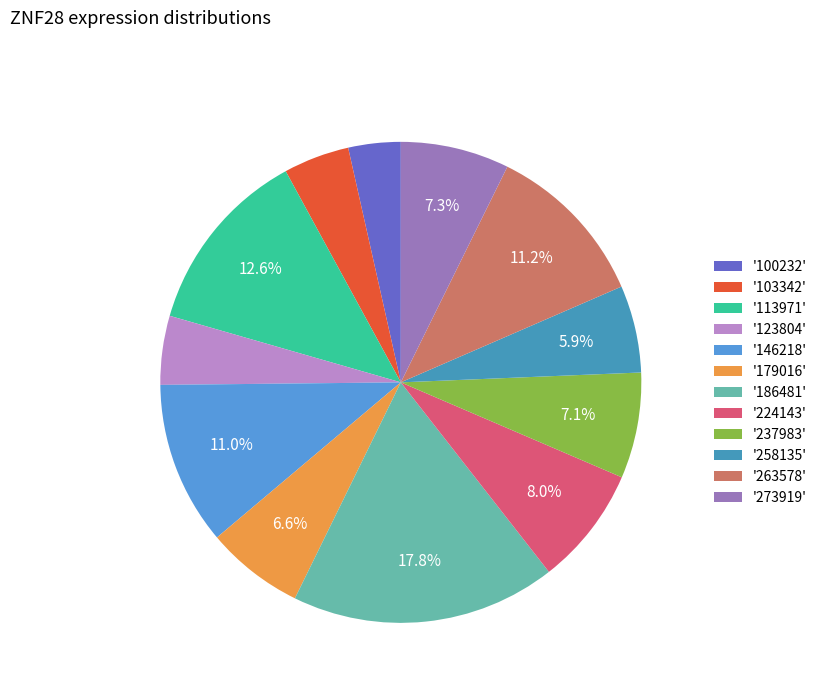

How many slices are in this pie chart?

12